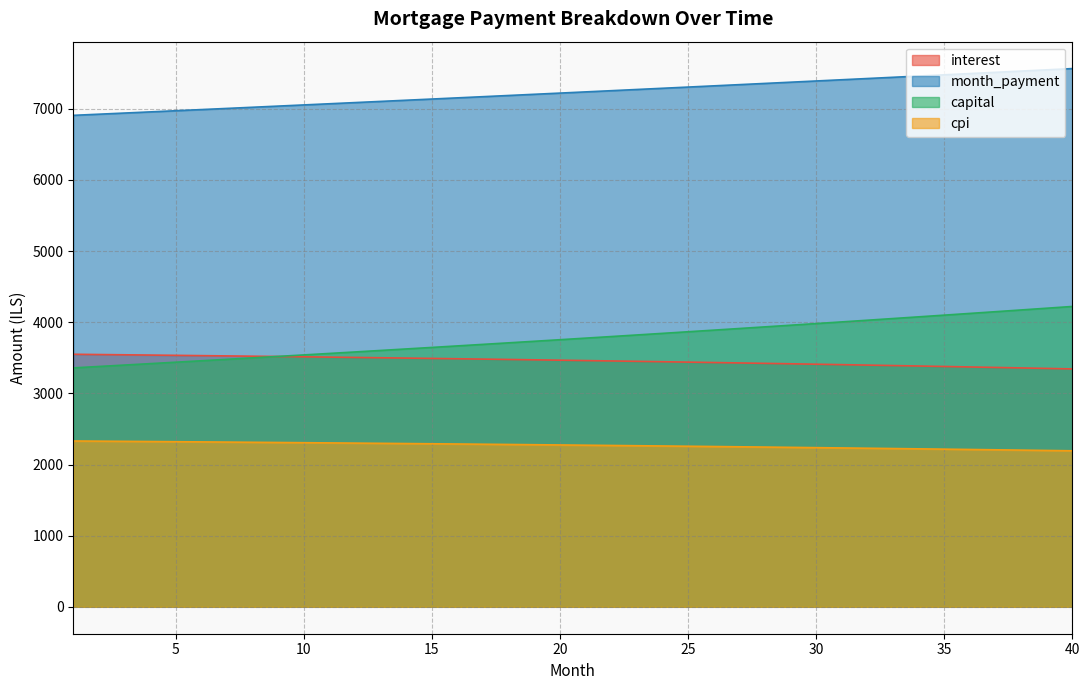

The value of capital at 33 is 4052.2. True or false?

True